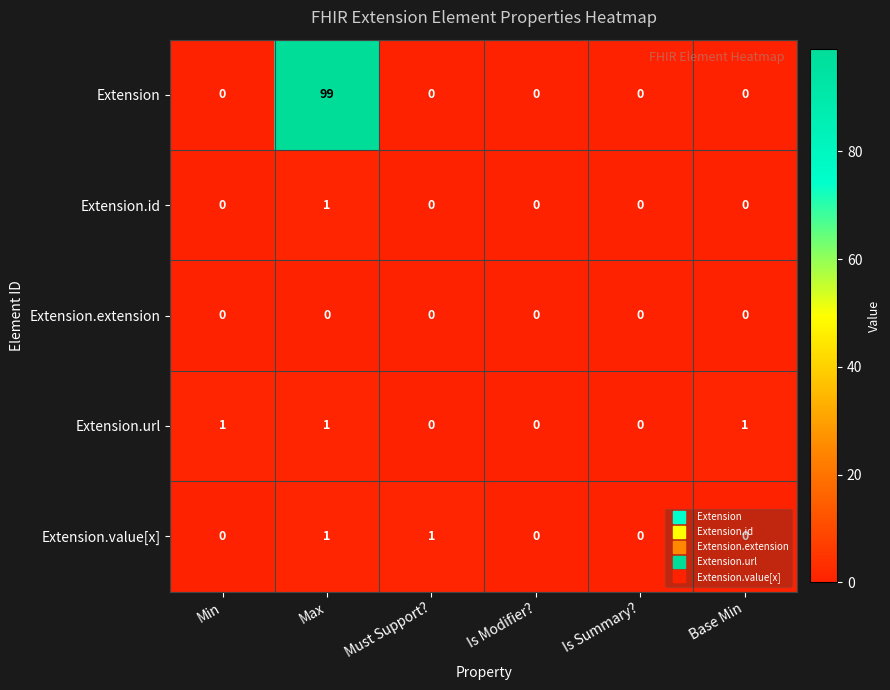

The value of Extension.extension at Is Summary? is 0. True or false?

True